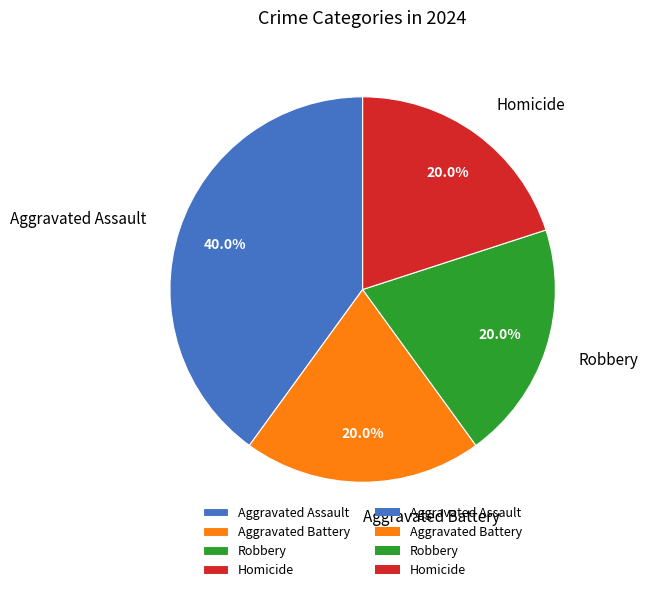

What is the ratio of the value at Homicide to the value at Aggravated Assault?

0.5